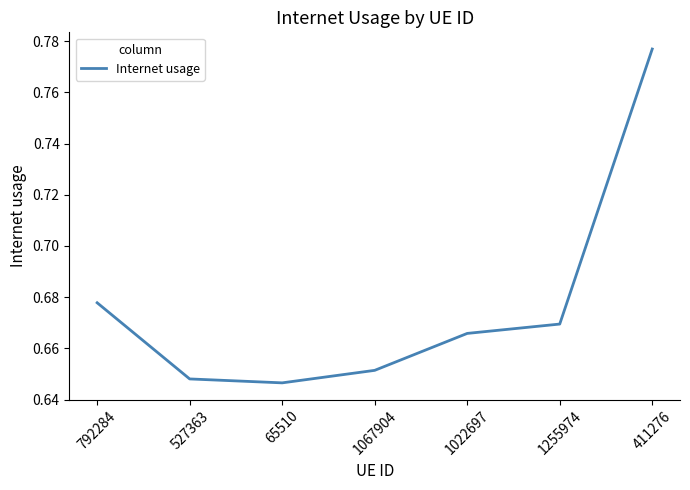

What is the change in value from 792284 to 411276?

+0.1